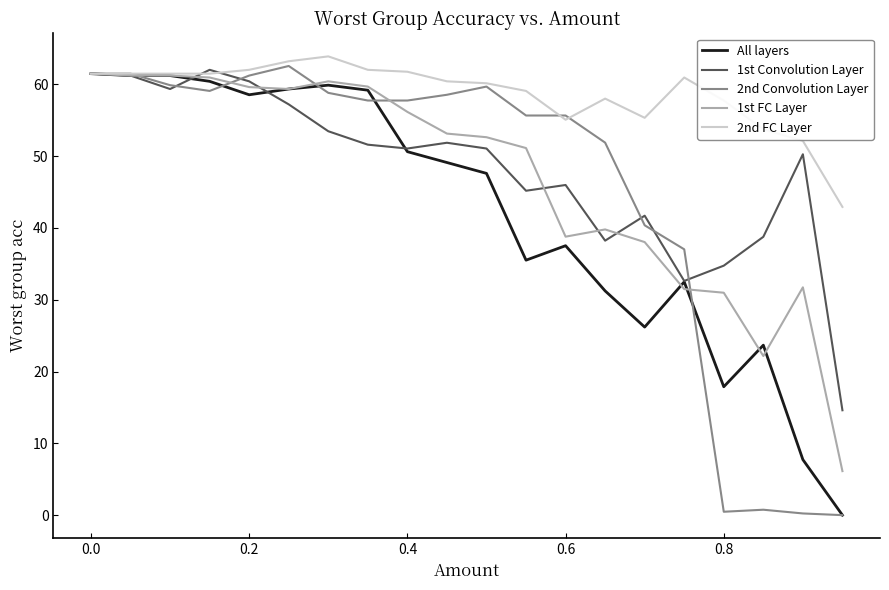

Which series has the largest total across all categories?

2nd FC Layer